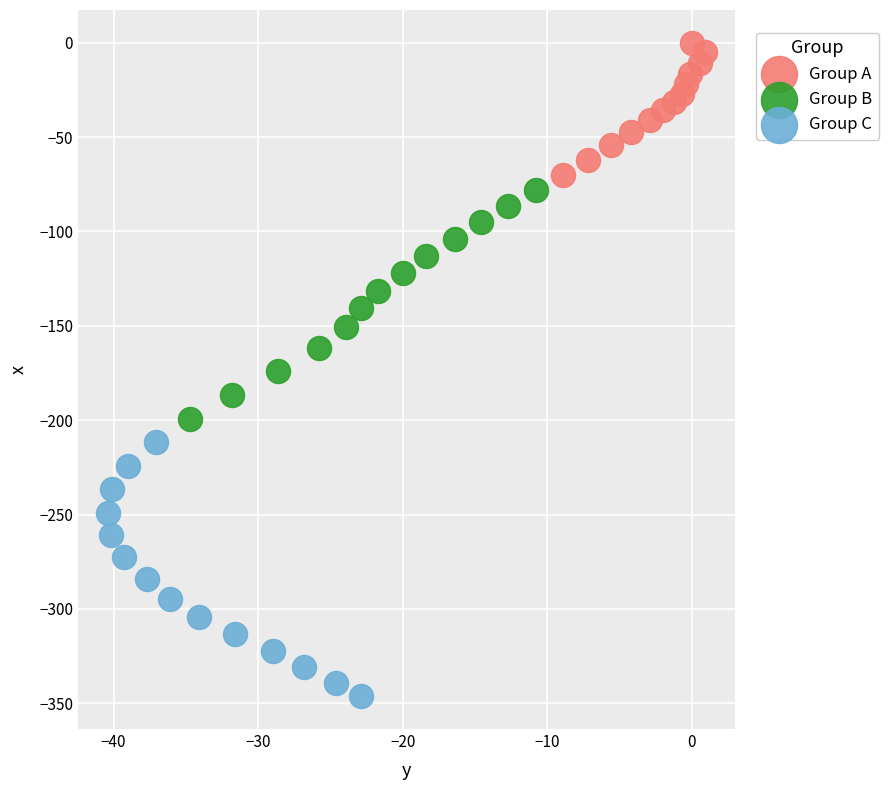

Which series has the widest spread of Y values?

Group C